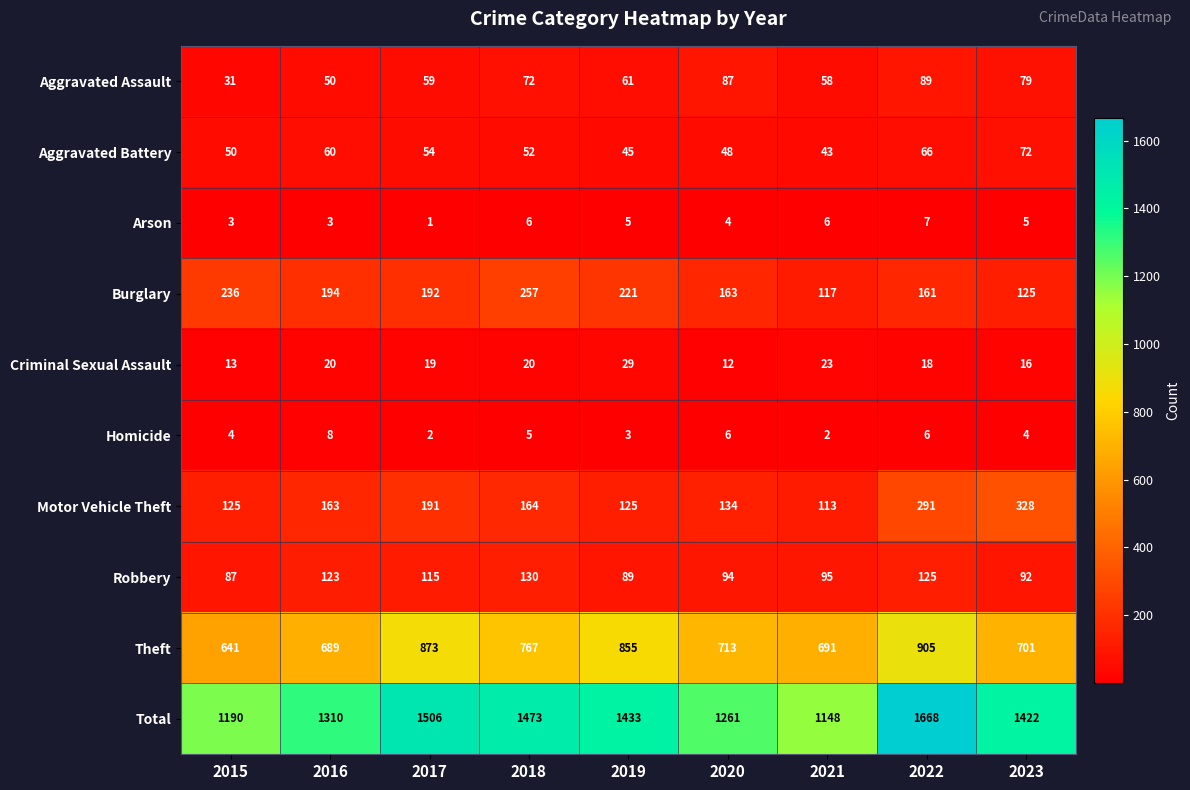

At how many categories does at least one series exceed 1451?

3